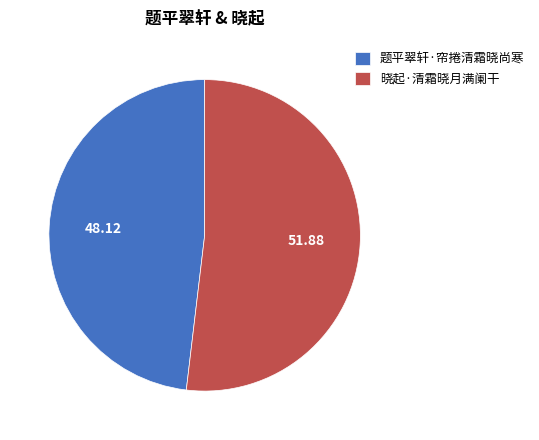

Is the sum of 题平翠轩·帘捲清霜晓尚寒 and 晓起·清霜晓月满阑干 greater than half?

Yes